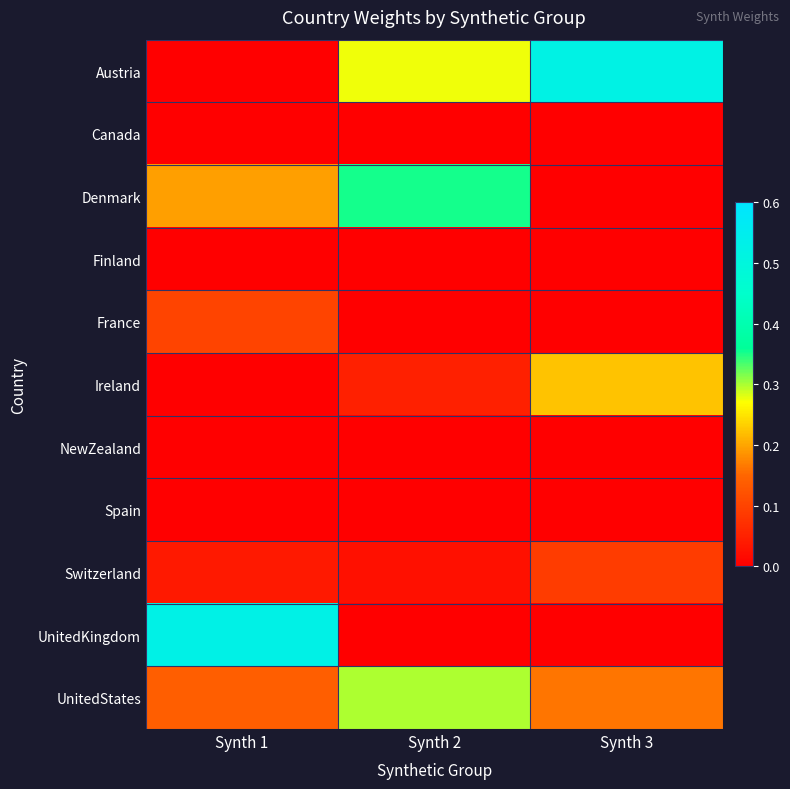

Reading left to right, extract all data points from this chart.

Austria: Synth 1=0.0	Synth 2=0.3	Synth 3=0.5
Canada: Synth 1=0.0	Synth 2=0.0	Synth 3=0.0
Denmark: Synth 1=0.2	Synth 2=0.4	Synth 3=0.0
Finland: Synth 1=0.0	Synth 2=0.0	Synth 3=0.0
France: Synth 1=0.1	Synth 2=0.0	Synth 3=0.0
Ireland: Synth 1=0.0	Synth 2=0.0	Synth 3=0.2
NewZealand: Synth 1=0.0	Synth 2=0.0	Synth 3=0.0
Spain: Synth 1=0.0	Synth 2=0.0	Synth 3=0.0
Switzerland: Synth 1=0.0	Synth 2=0.0	Synth 3=0.1
UnitedKingdom: Synth 1=0.5	Synth 2=0.0	Synth 3=0.0
UnitedStates: Synth 1=0.1	Synth 2=0.3	Synth 3=0.2